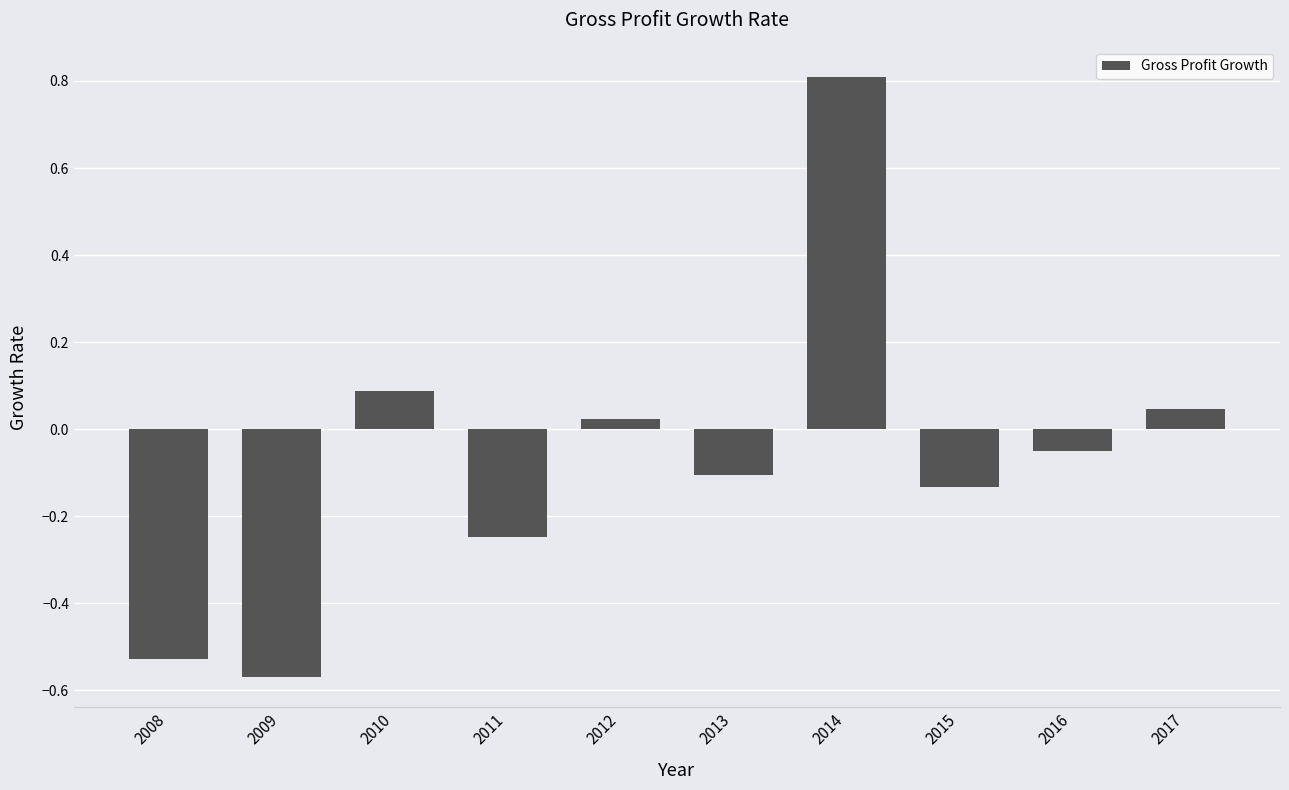

What is the sum of all values?

-0.7